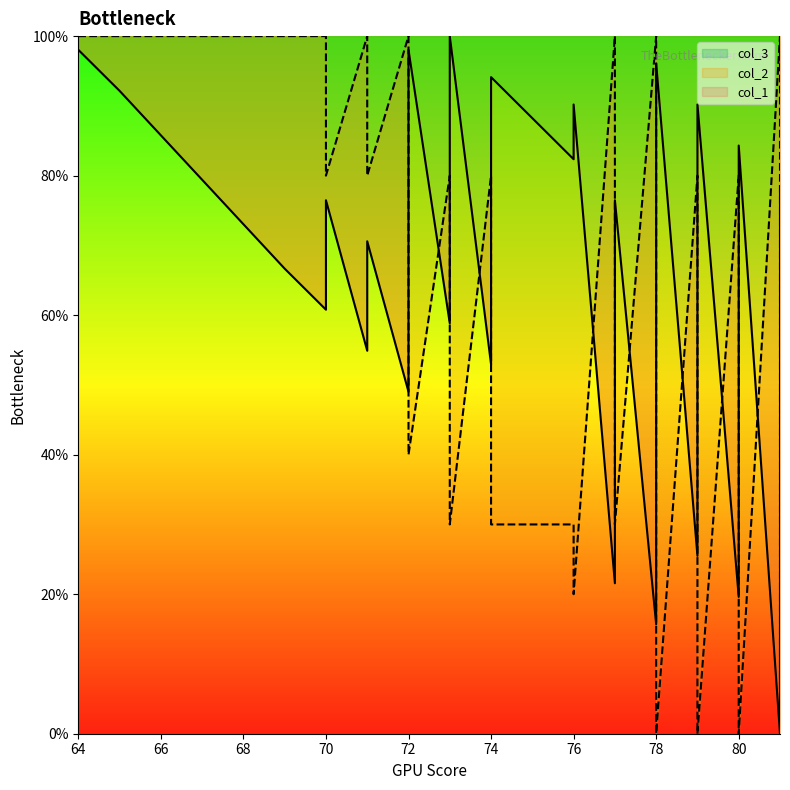

Reading left to right, what are all the values shown in this chart?

col_1: 98.0	92.2	66.7	60.8	76.5	54.9	70.6	49.0	64.7	72.5	98.0	58.8	66.7	100.0	52.9	60.8	94.1	88.2	82.4	90.2	21.6	76.5	15.7	62.7	70.6	96.1	25.5	33.3	41.2	56.9	64.7	90.2	19.6	27.5	35.3	51.0	84.3	0.0	70.6	78.4
col_2: 100.0	100.0	100.0	100.0	80.0	100.0	80.0	100.0	80.0	70.0	40.0	80.0	70.0	30.0	80.0	70.0	30.0	30.0	30.0	20.0	100.0	30.0	100.0	40.0	30.0	0.0	80.0	70.0	60.0	40.0	30.0	0.0	80.0	70.0	60.0	40.0	0.0	100.0	10.0	0.0